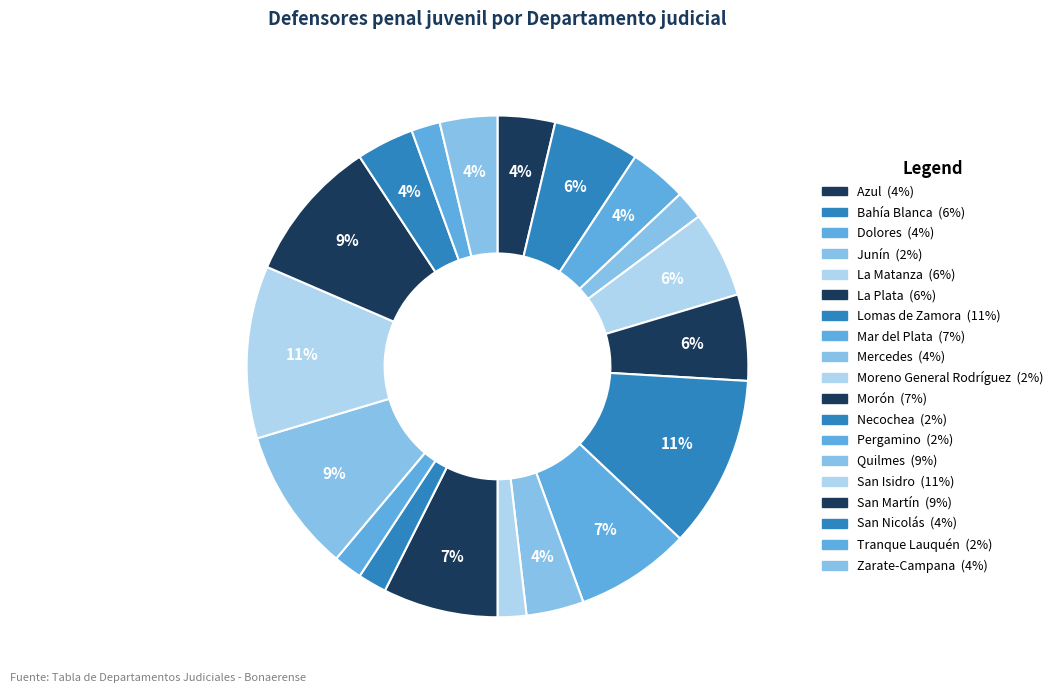

True or false: Lomas de Zamora accounts for 5% of the total.

False